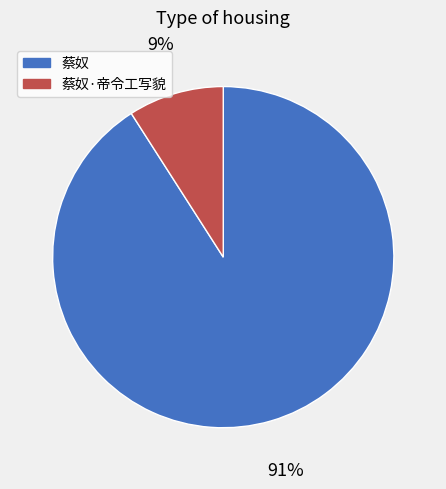

How many segments does this pie chart have?

2